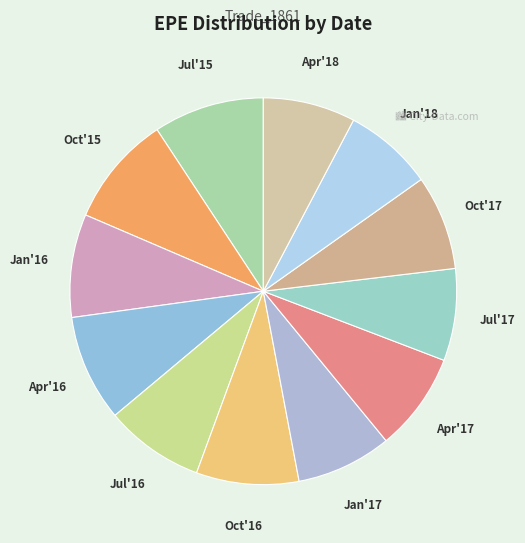

Do Apr'16 and Jul'17 together represent more than half of the pie?

No